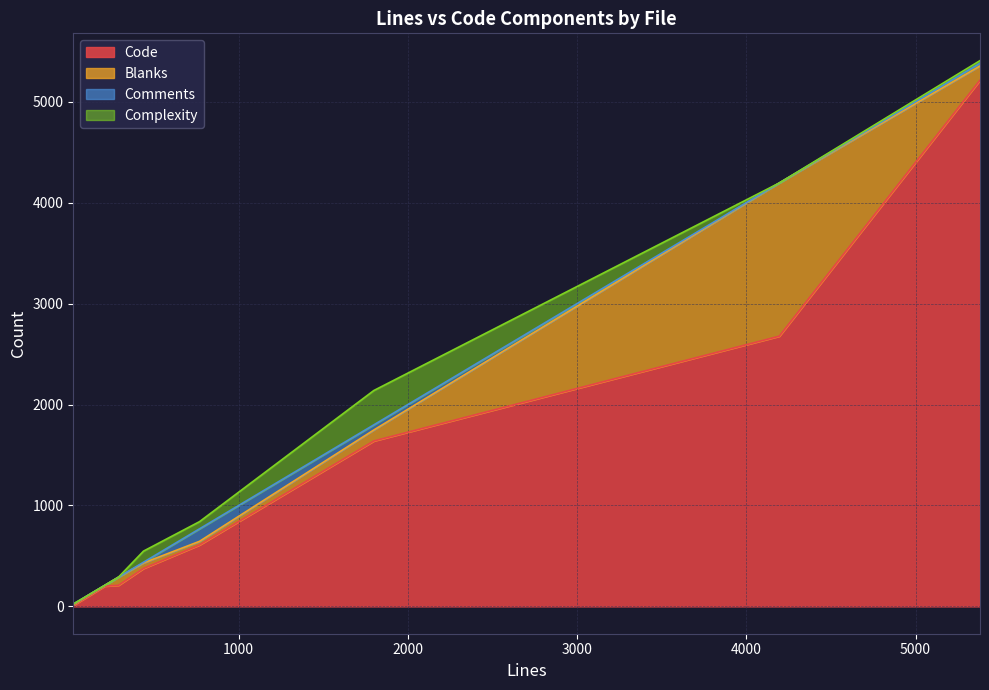

Where is Complexity nearest to the value 170?

438